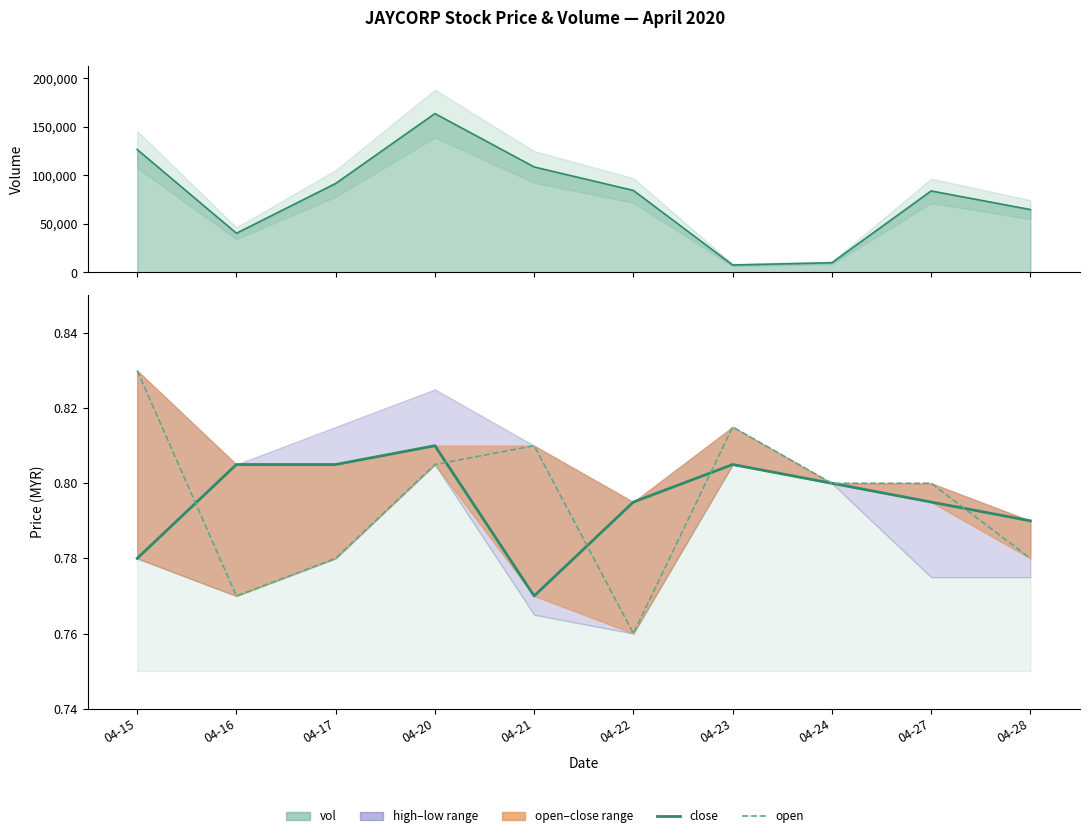

List the series in order of their peak value, highest first.

open, close